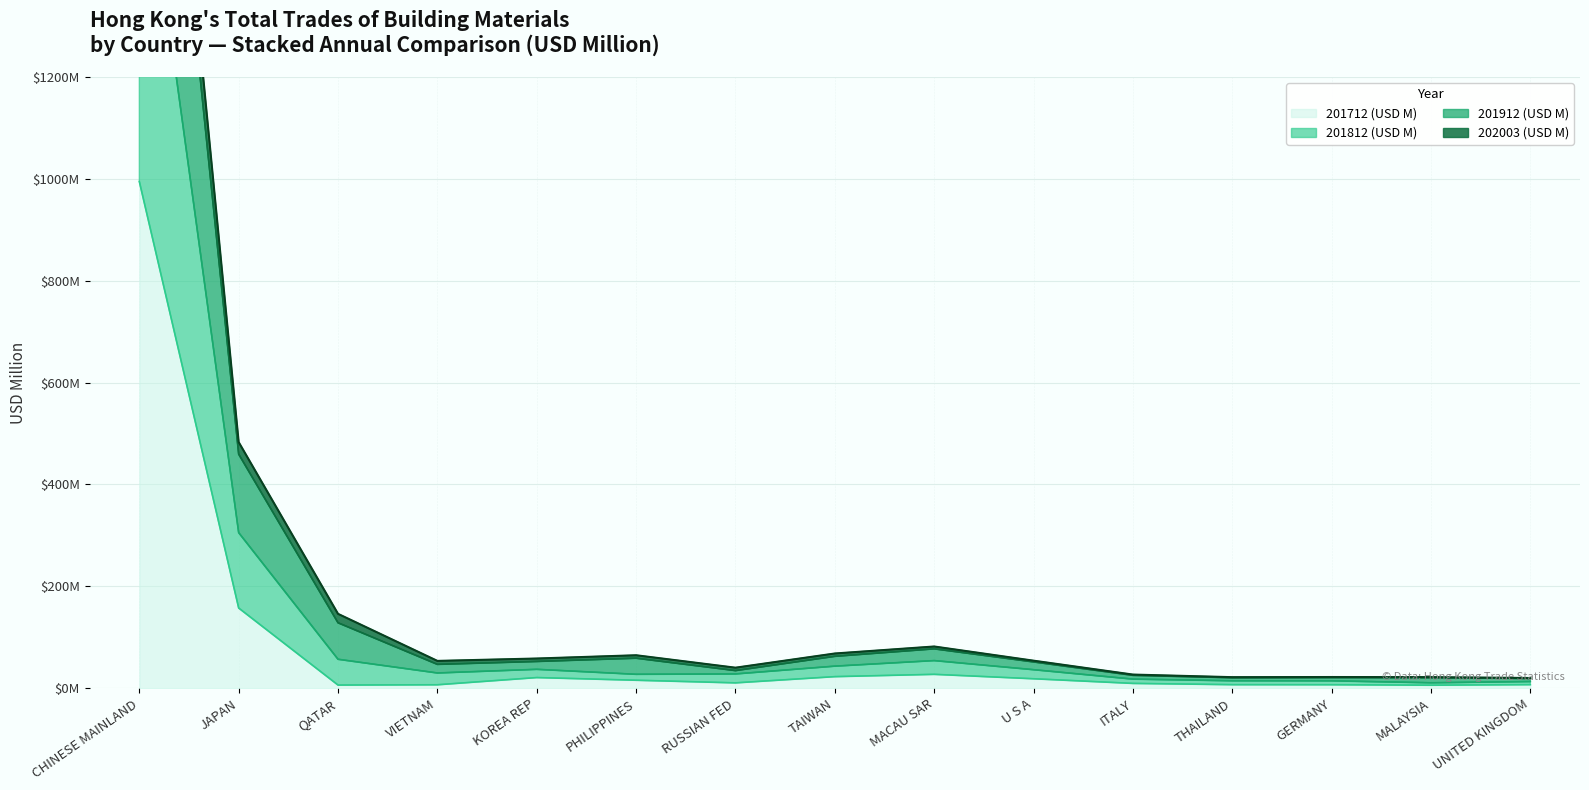

Which label corresponds to the smallest value in the chart?

MALAYSIA